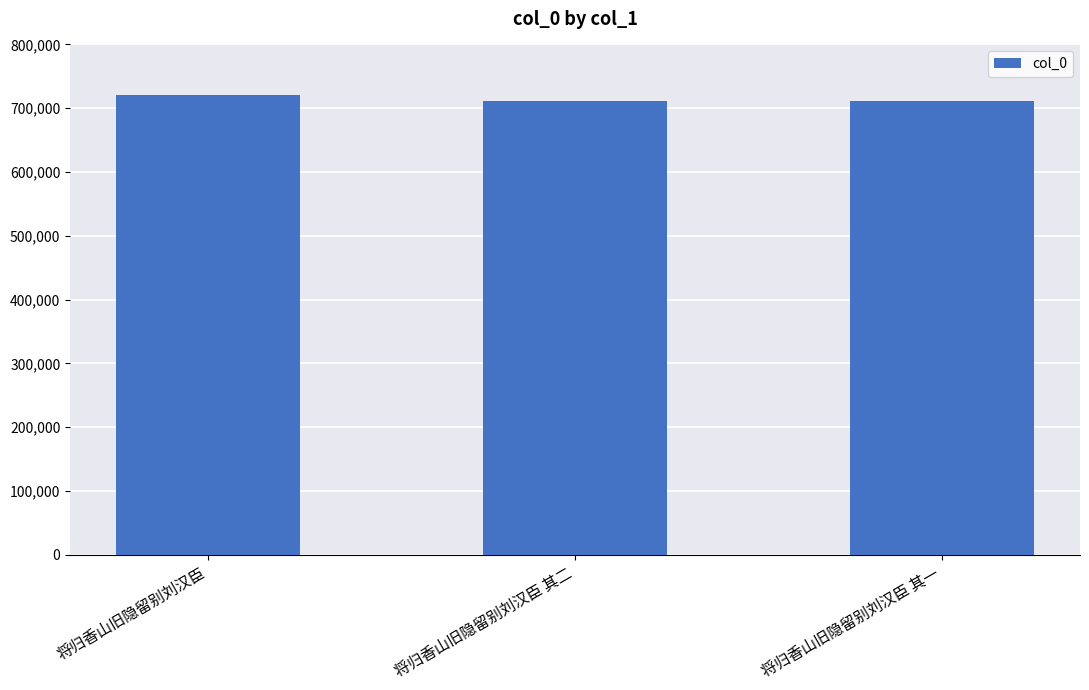

What is the sum of the values at 将归香山旧隐留别刘汉臣 其一 and 将归香山旧隐留别刘汉臣?

1432610